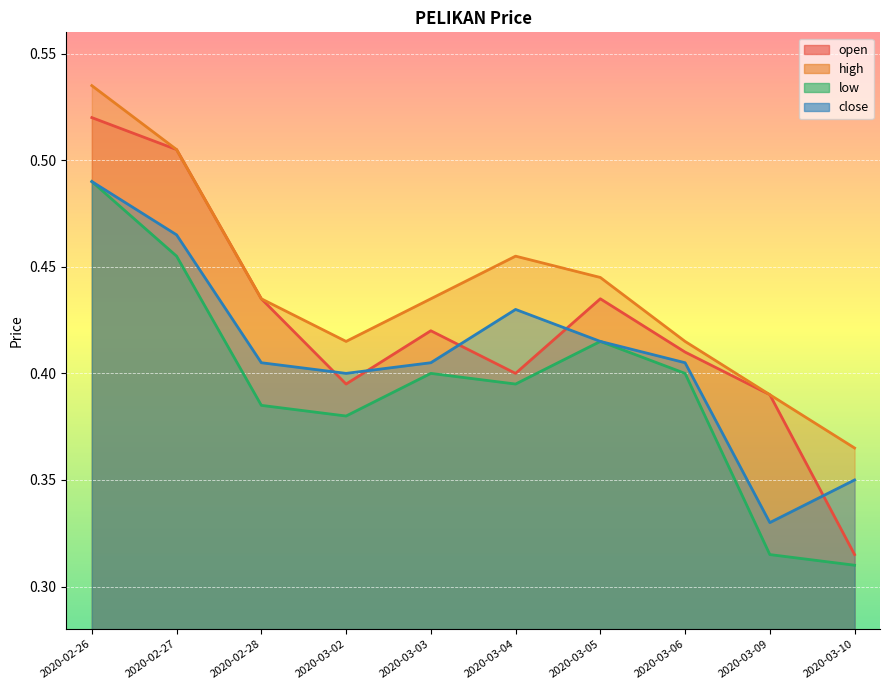

What are all the series names shown in the legend?

open, high, low, close